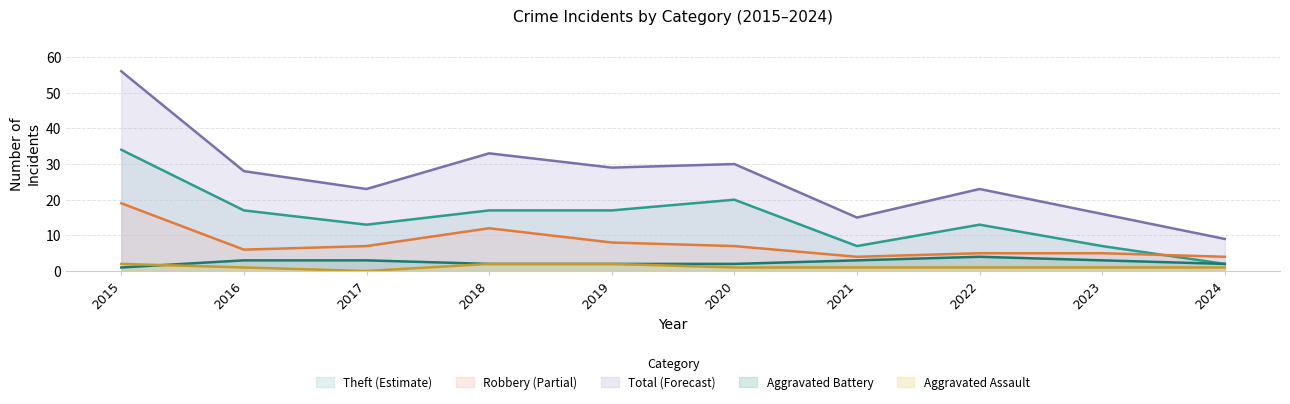

Reading right to left, extract all data points from this chart.

Aggravated Assault: 2024=1	2023=1	2022=1	2021=1	2020=1	2019=2	2018=2	2017=0	2016=1	2015=2
Aggravated Battery: 2024=2	2023=3	2022=4	2021=3	2020=2	2019=2	2018=2	2017=3	2016=3	2015=1
Robbery: 2024=4	2023=5	2022=5	2021=4	2020=7	2019=8	2018=12	2017=7	2016=6	2015=19
Theft: 2024=2	2023=7	2022=13	2021=7	2020=20	2019=17	2018=17	2017=13	2016=17	2015=34
Total: 2024=9	2023=16	2022=23	2021=15	2020=30	2019=29	2018=33	2017=23	2016=28	2015=56